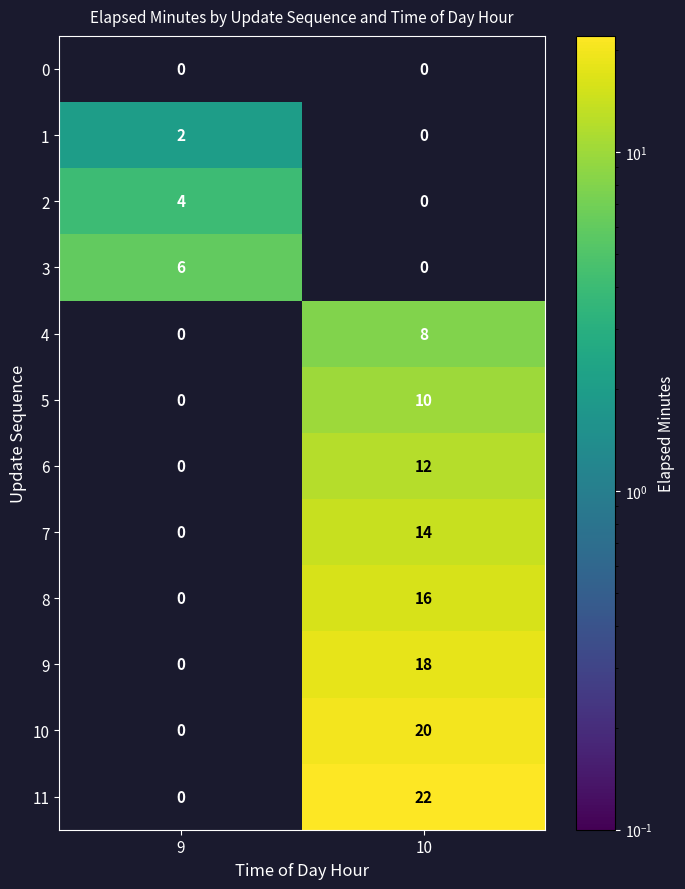

What is the spread (max minus min) of values at 10?

22